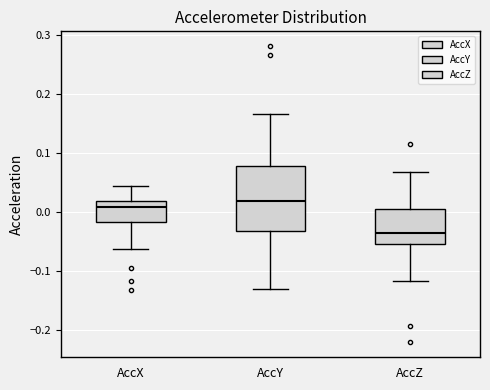

Which box's median line is the lowest?

AccZ